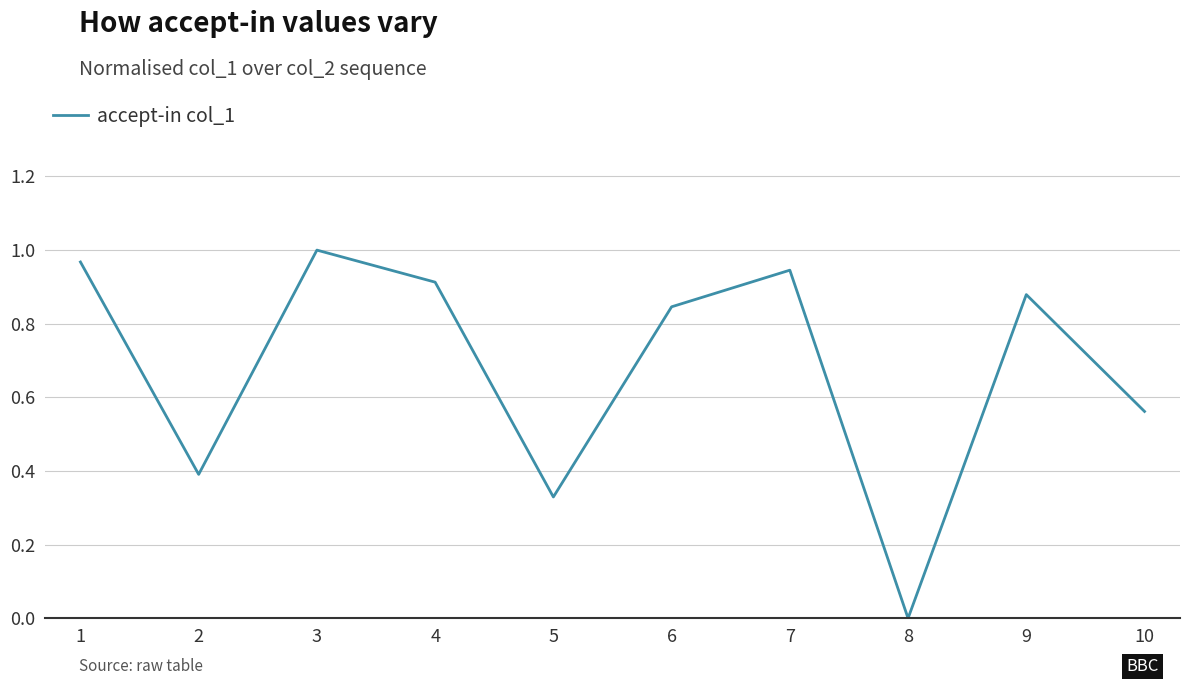

Rank the categories by value from highest to lowest.

3, 1, 7, 4, 9, 6, 10, 2, 5, 8